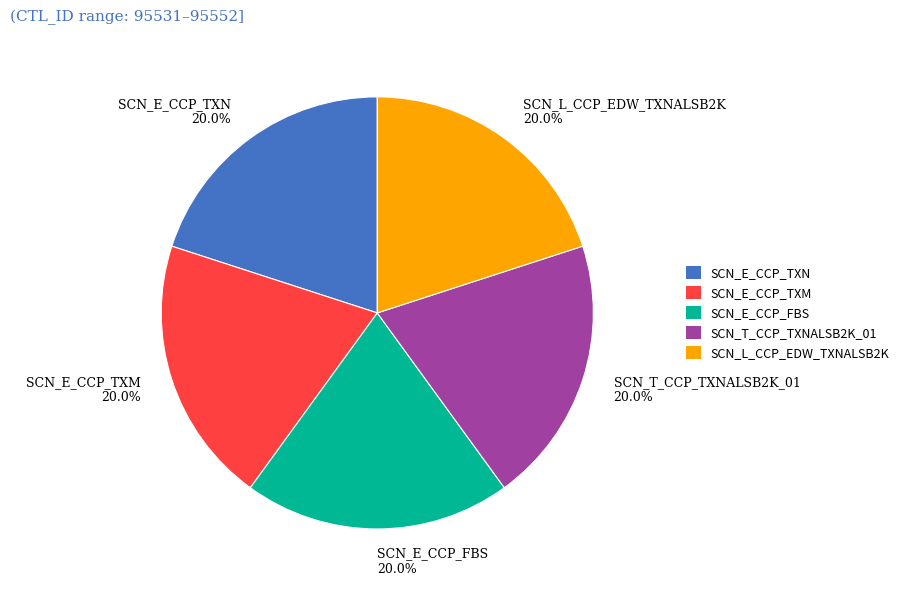

Is the sum of SCN_L_CCP_EDW_TXNALSB2K and SCN_T_CCP_TXNALSB2K_01 greater than half?

No